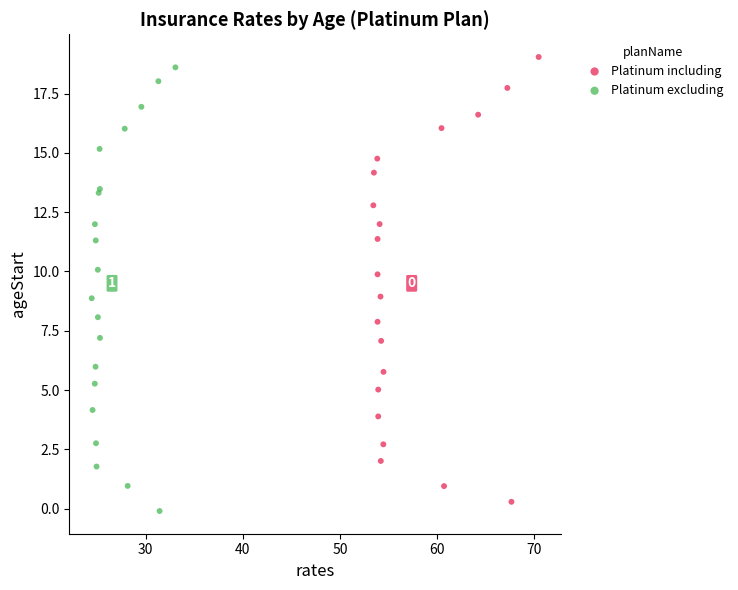

What are all the series names shown in the legend?

Platinum including, Platinum excluding